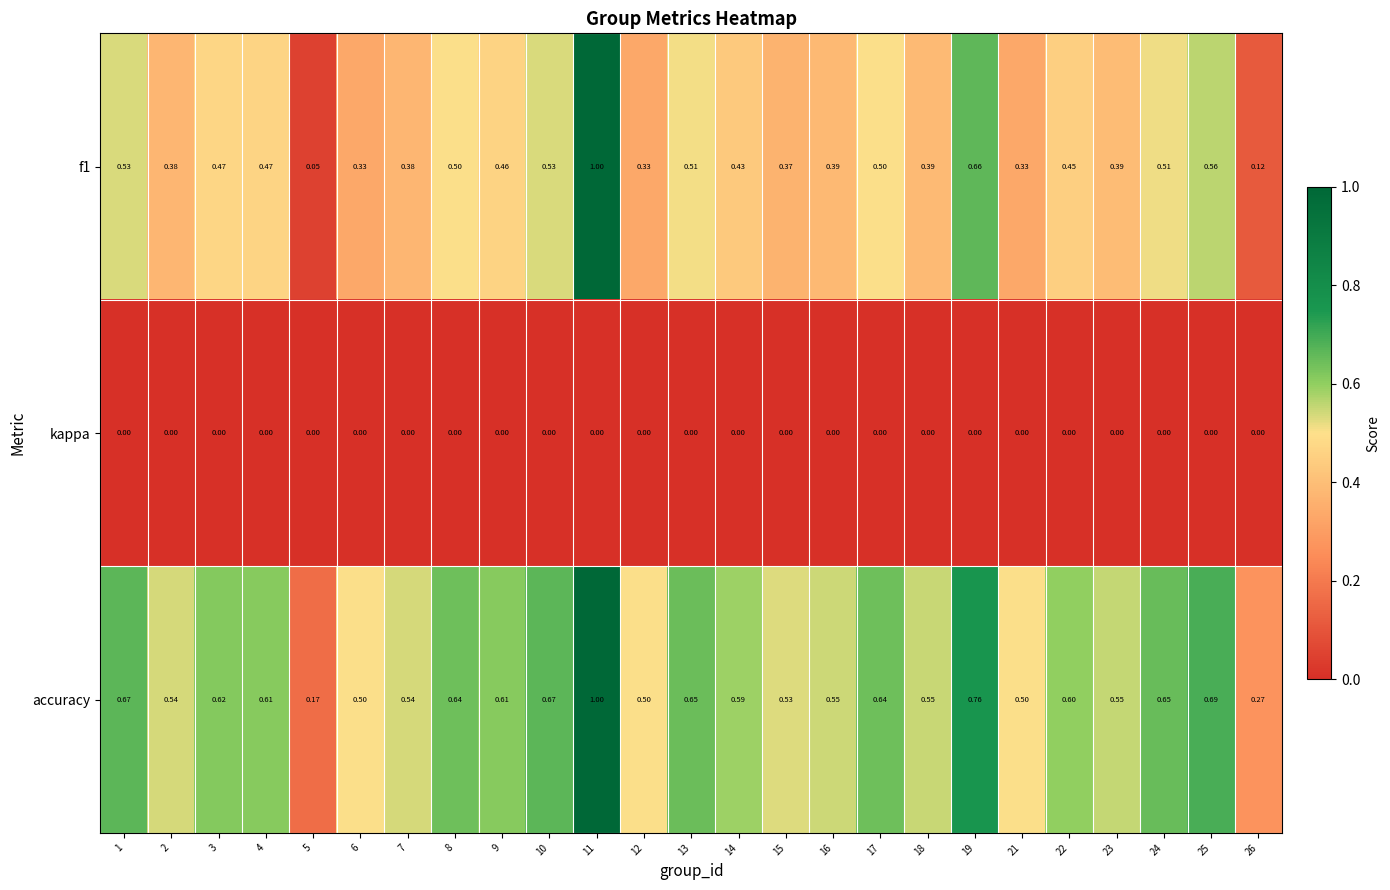

Which series has the largest range (max minus min)?

f1